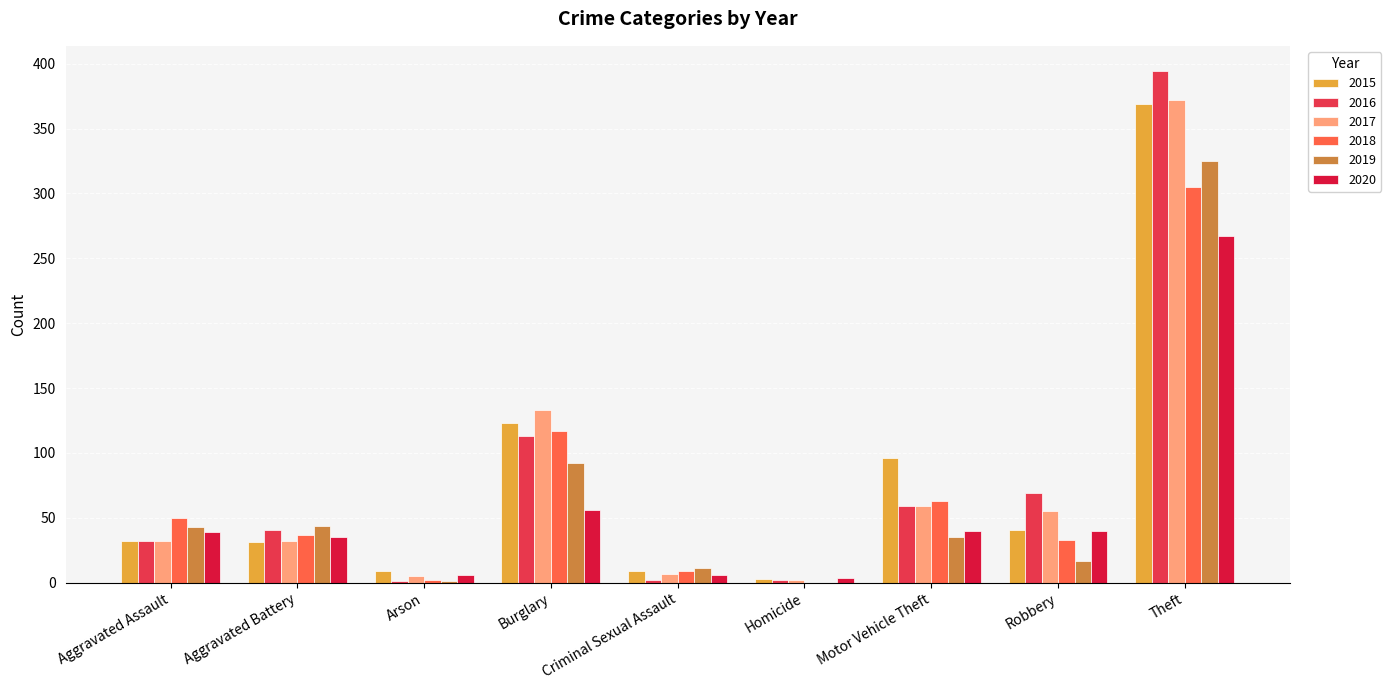

Are the bars horizontal?

No